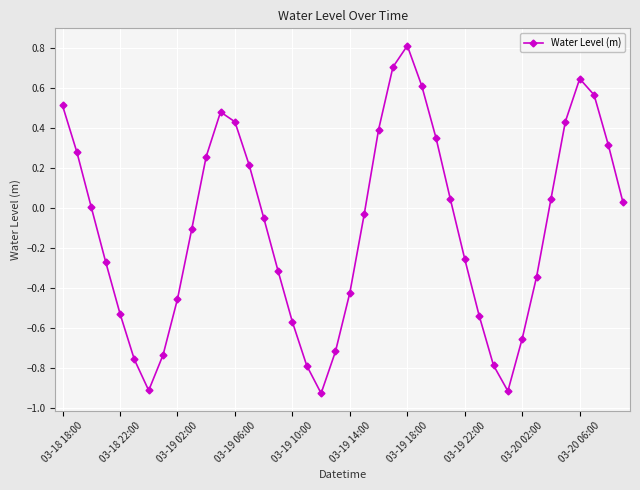

How many interior local peaks (higher than both neighbors) does the data have?

3